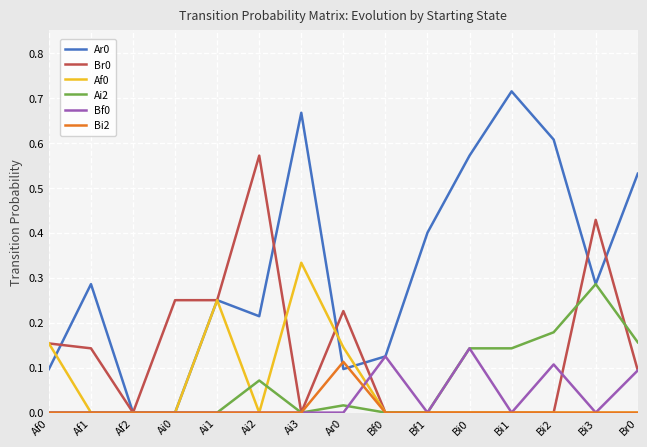

The Ai2 series shows 0.1 at Ai2. True or false?

True